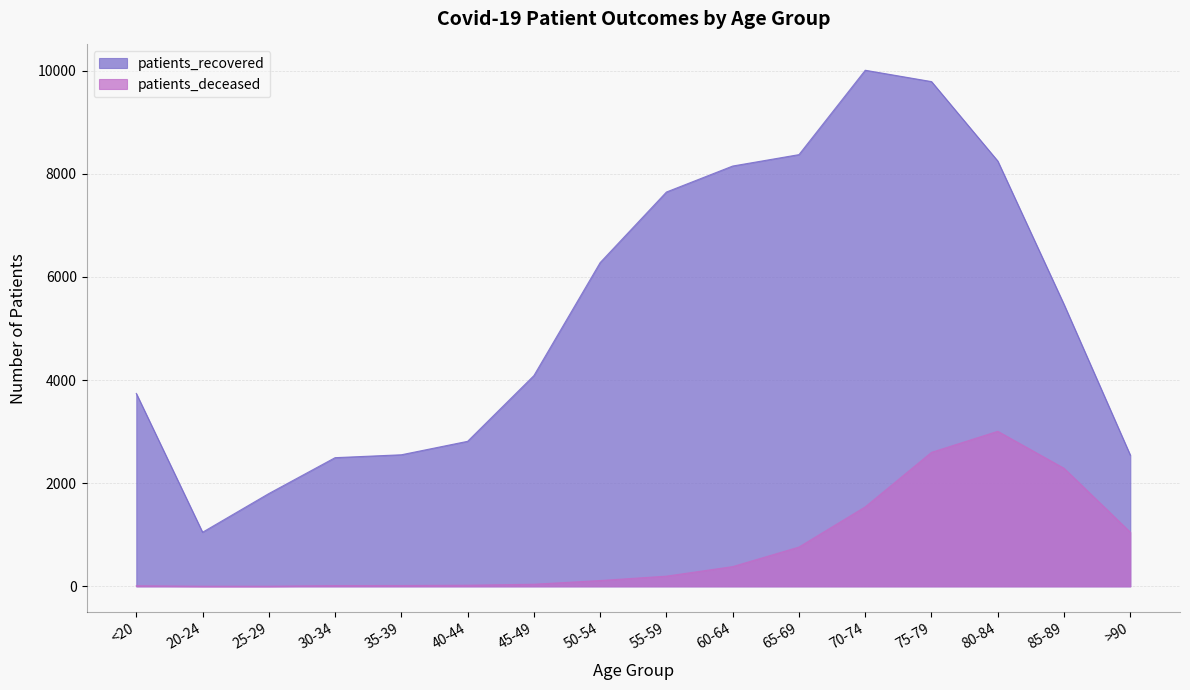

True or false: patients_recovered has more than 1 interior local peaks.

False